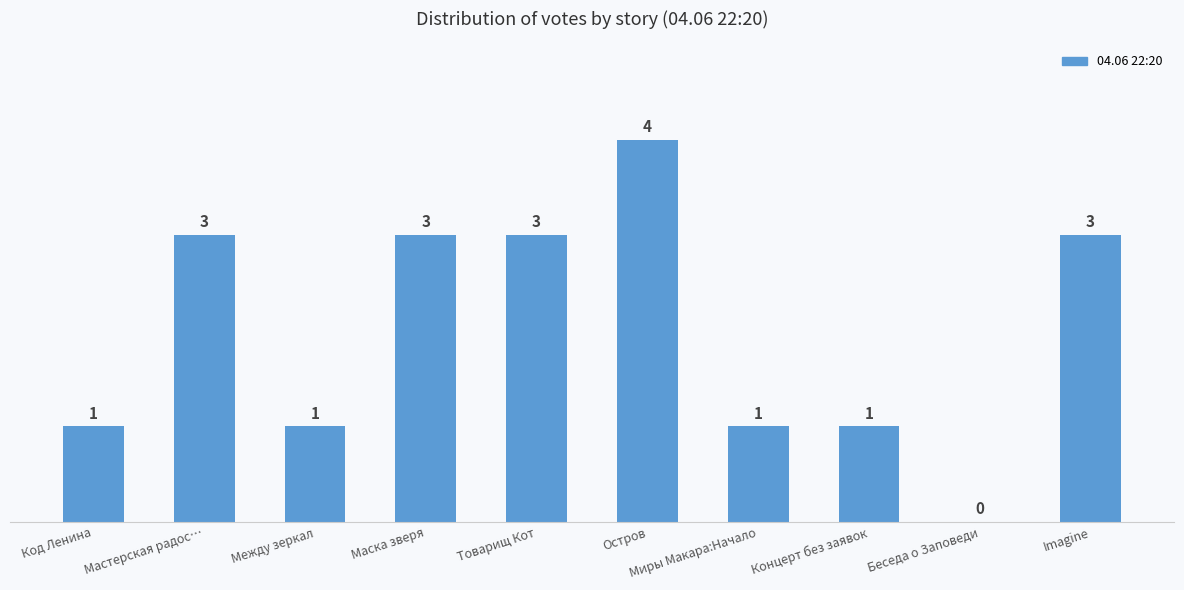

What is the change in value from Товарищ Кот to Концерт без заявок?

-2